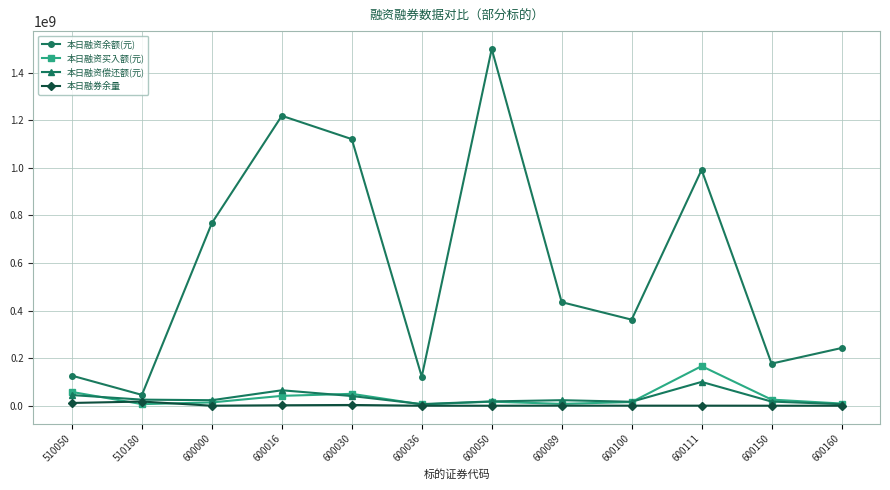

True or false: 本日融资余额(元) and 本日融资买入额(元) cross at least once.

False